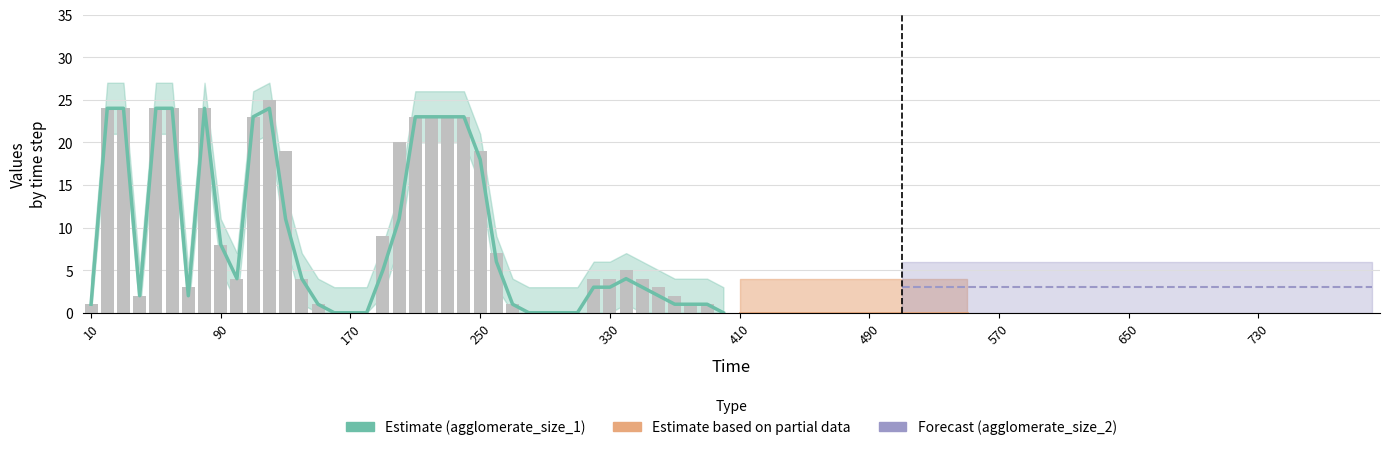

Reading left to right, extract all data points from this chart.

1	24	24	2	24	24	3	24	8	4	23	25	19	4	1	0	0	0	9	20	23	23	23	23	19	7	1	0	0	0	0	4	4	5	4	3	2	1	1	0